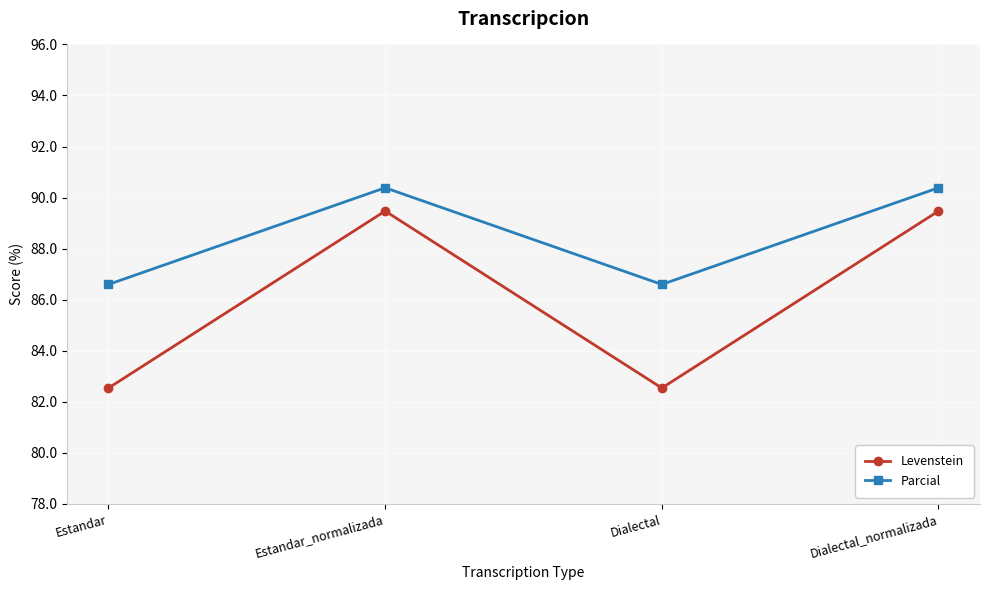

What is the label of the 1st point from the right?

Dialectal_normalizada